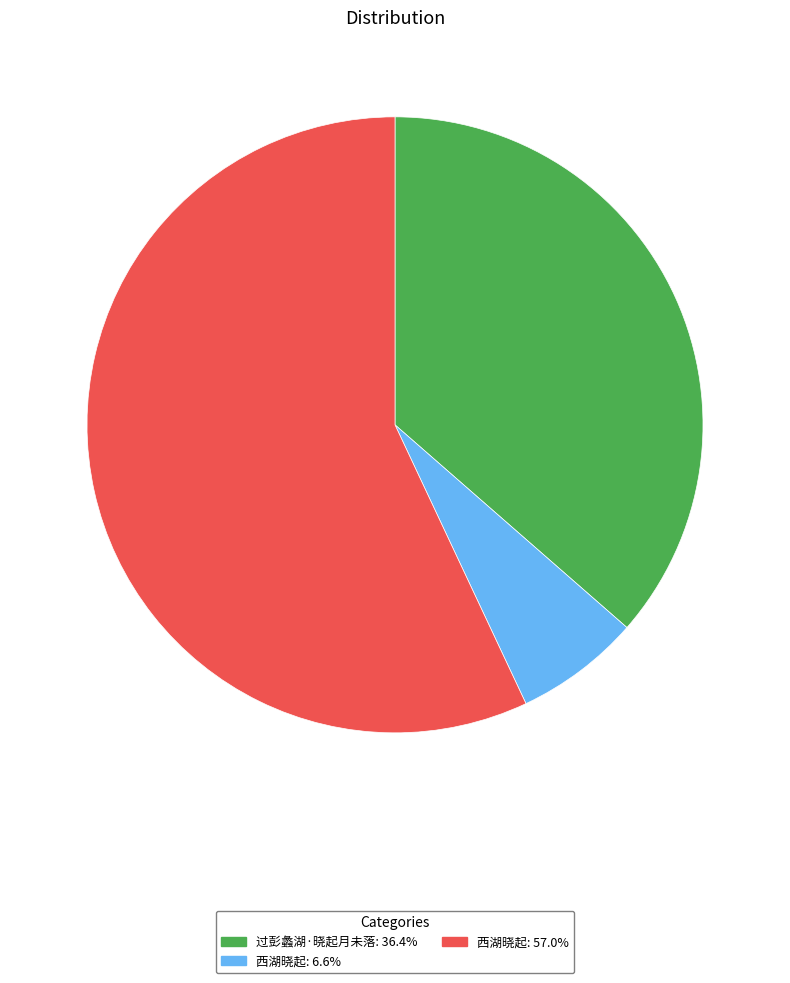

How many segments does this pie chart have?

3